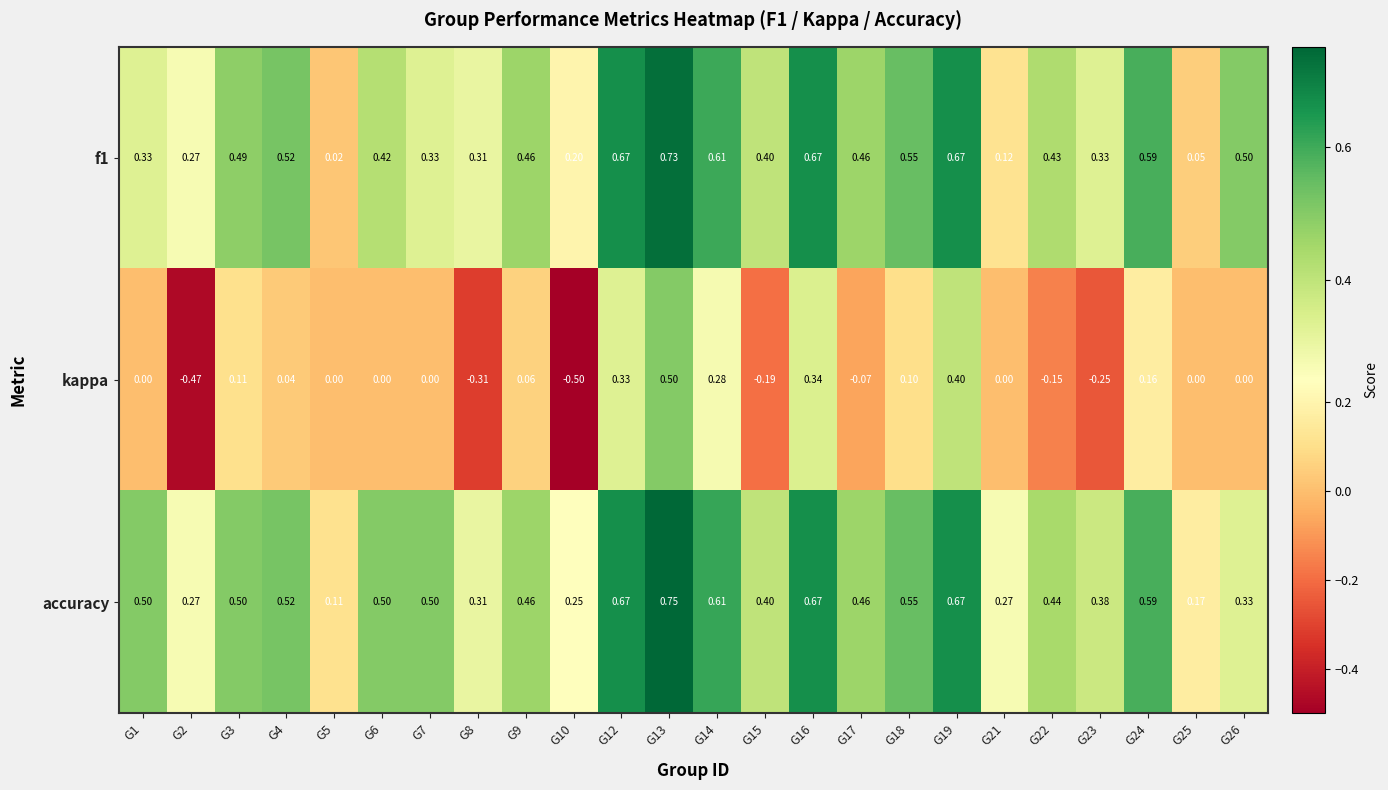

Which series has the largest total across all categories?

accuracy